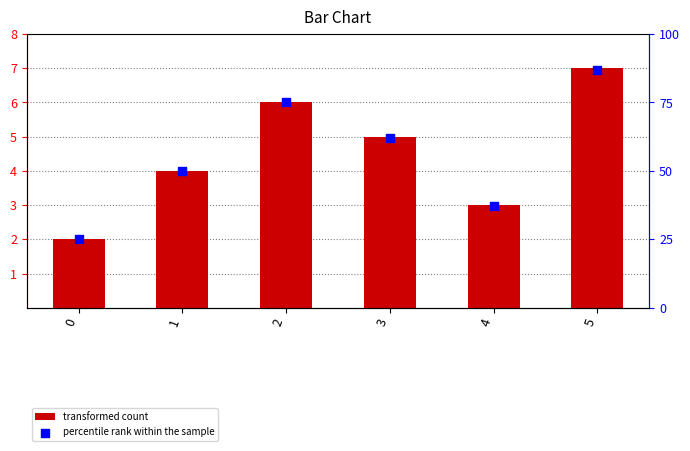

At which category is the sum across all series the highest?

5